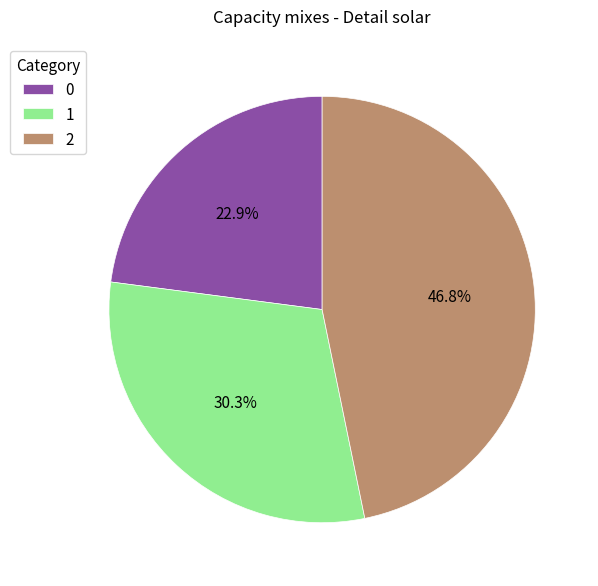

To the nearest percent, what is the difference between the 0 and 1 slice percentages?

7%